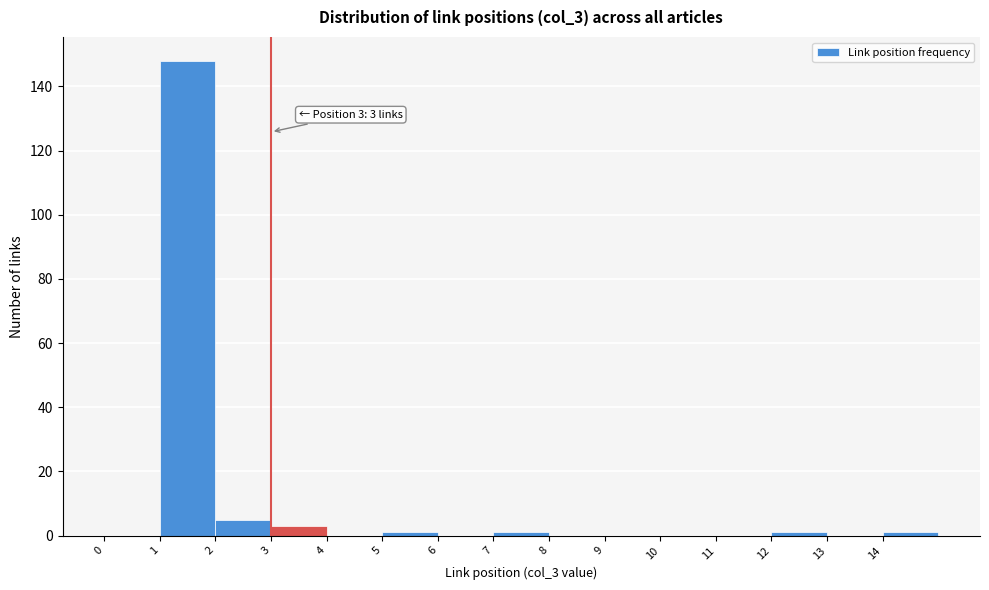

Over which range of the x-axis is the bar tallest?

1 to 2